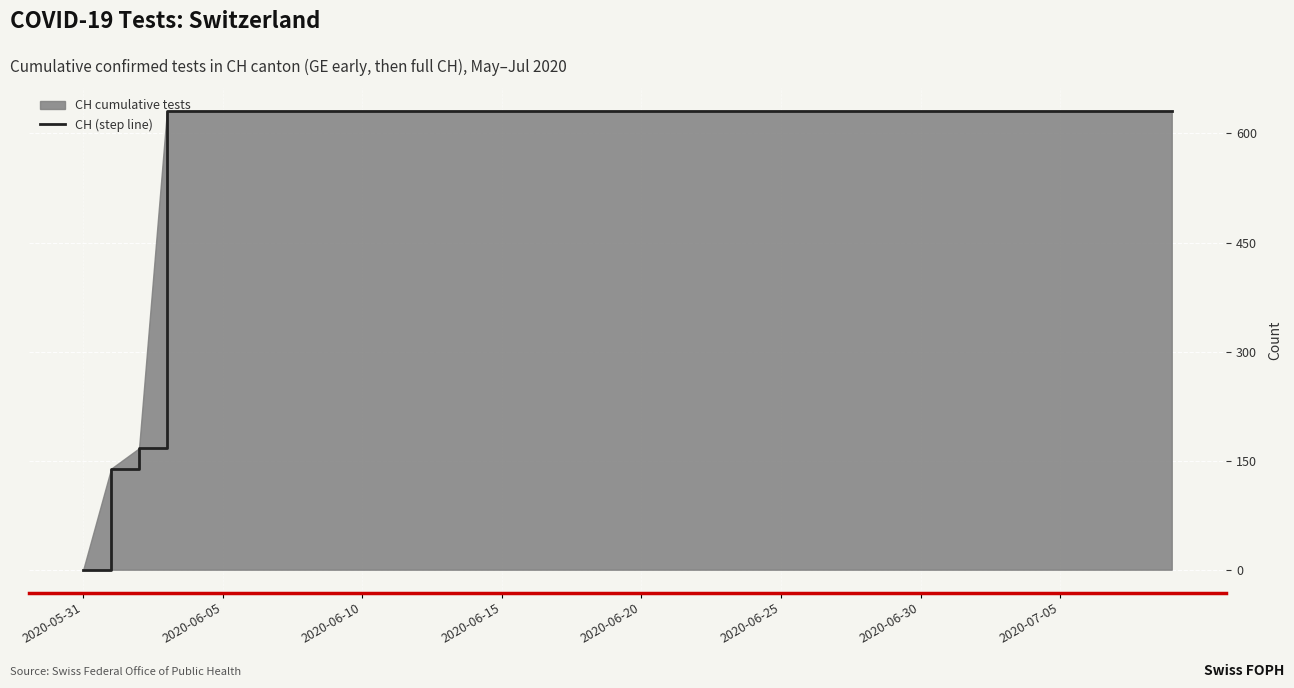

True or false: the data shows 127 at 21.

False